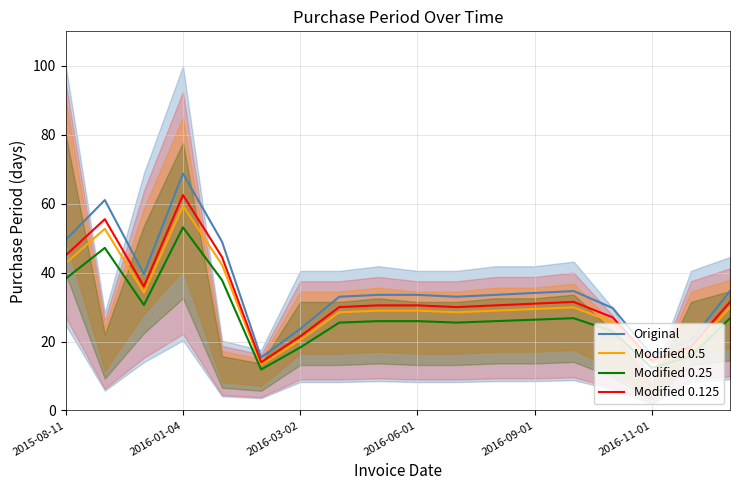

What is the highest value of the Modified 0.5 series?

59.4